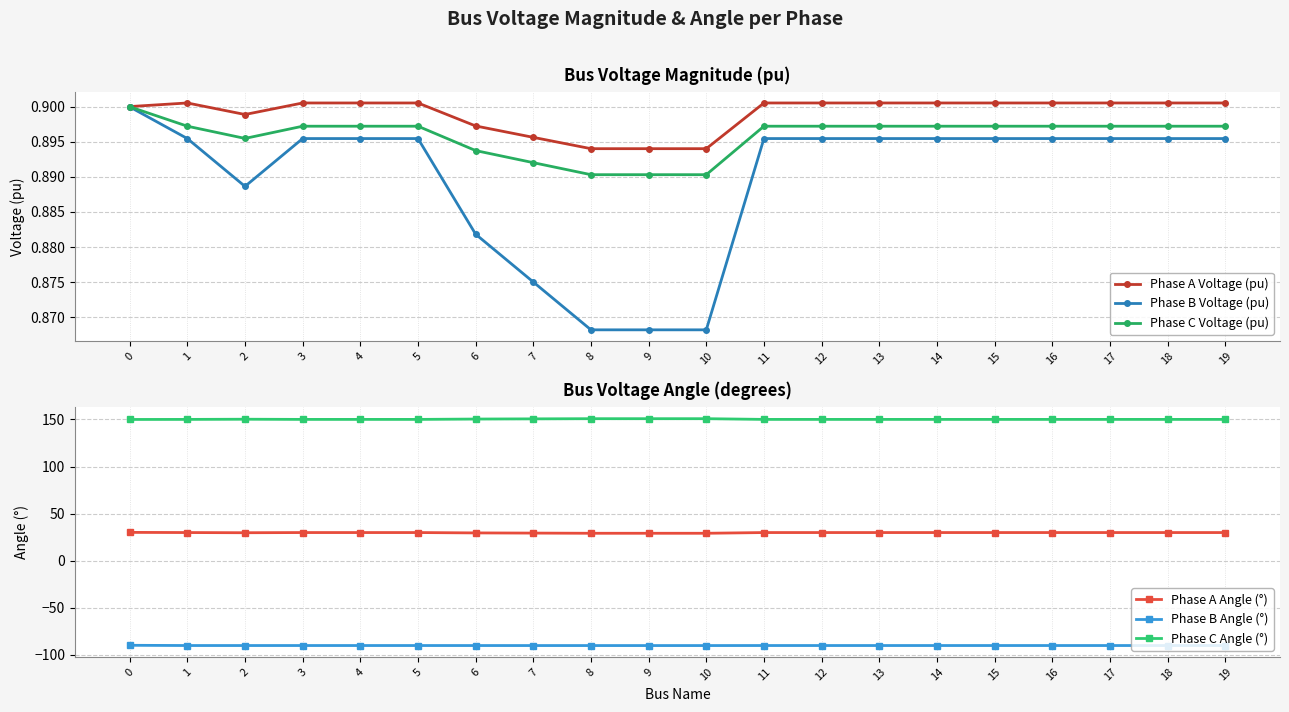

What is the value of the Phase B Angle (°) point at the 8th from the left?

-90.3